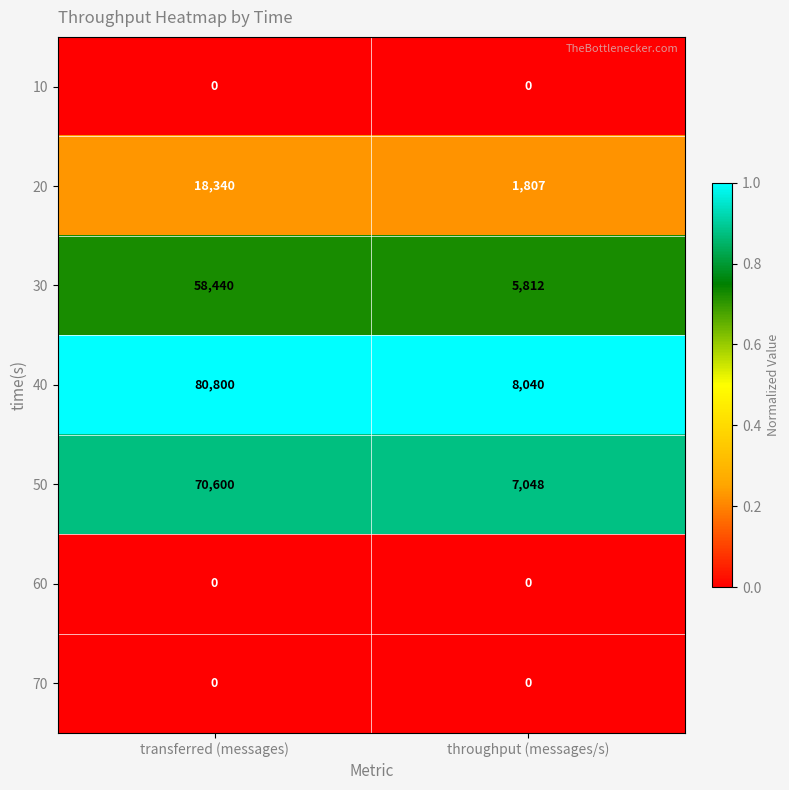

Reading right to left, what are all the values shown in this chart?

10: throughput (messages/s)=0	transferred (messages)=0
20: throughput (messages/s)=1807	transferred (messages)=18340
30: throughput (messages/s)=5812	transferred (messages)=58440
40: throughput (messages/s)=8040	transferred (messages)=80800
50: throughput (messages/s)=7048	transferred (messages)=70600
60: throughput (messages/s)=0	transferred (messages)=0
70: throughput (messages/s)=0	transferred (messages)=0